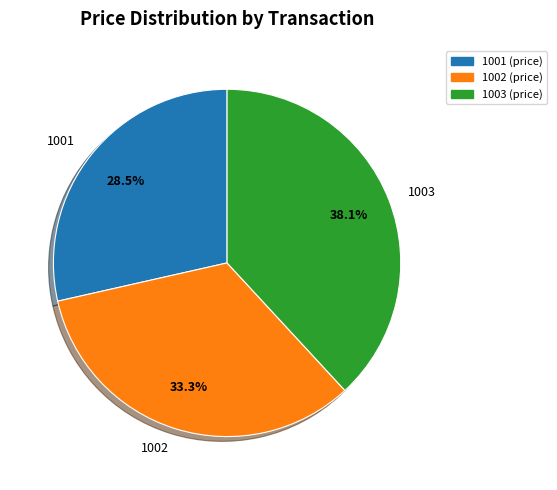

What is the ratio of the value at 1002 to the value at 1003?

0.9